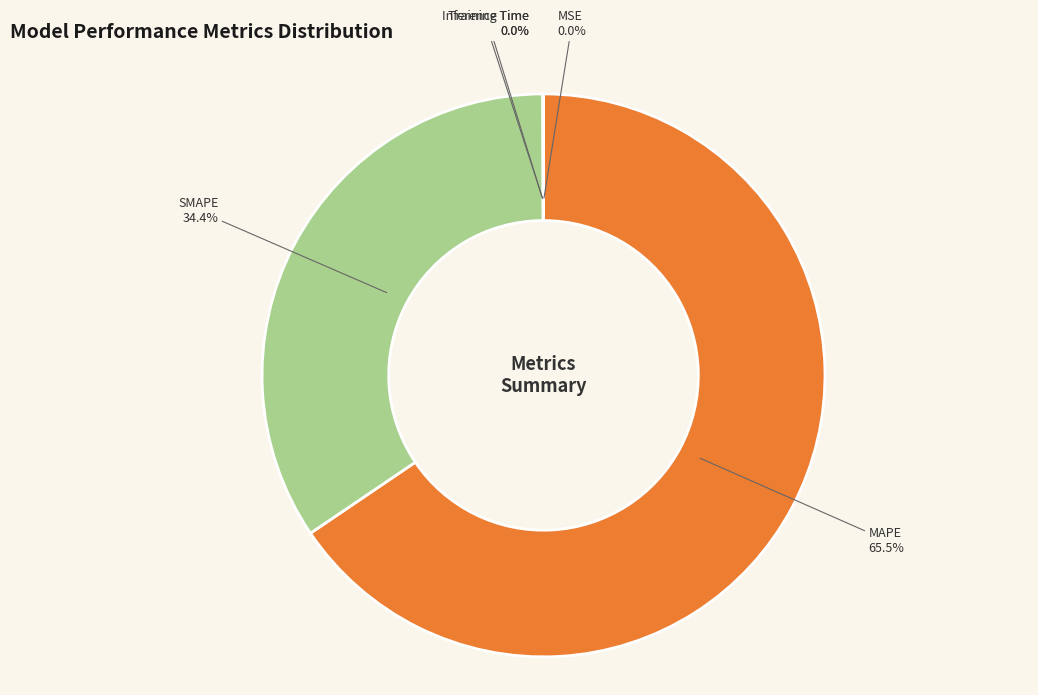

The MAPE slice represents 53% of the pie. True or false?

False